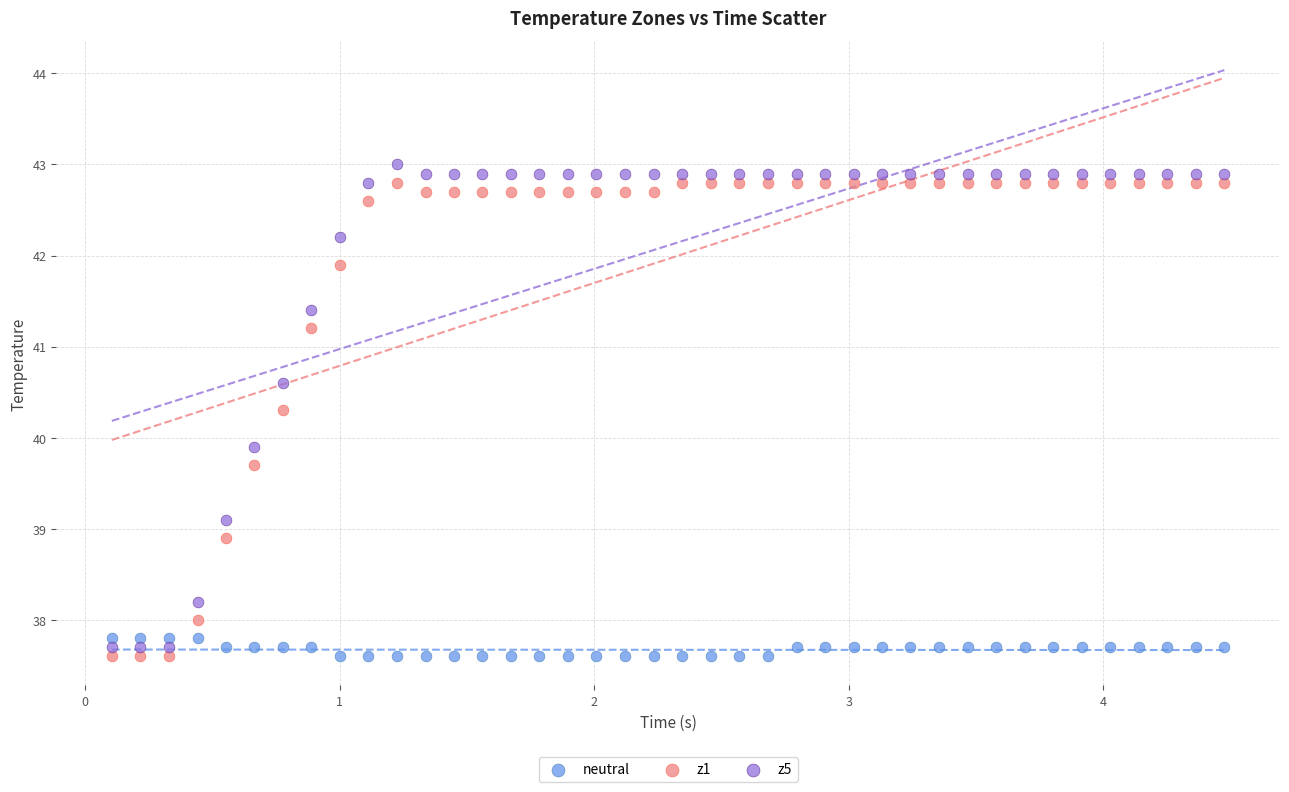

Which series has the largest Y range (max minus min)?

z5